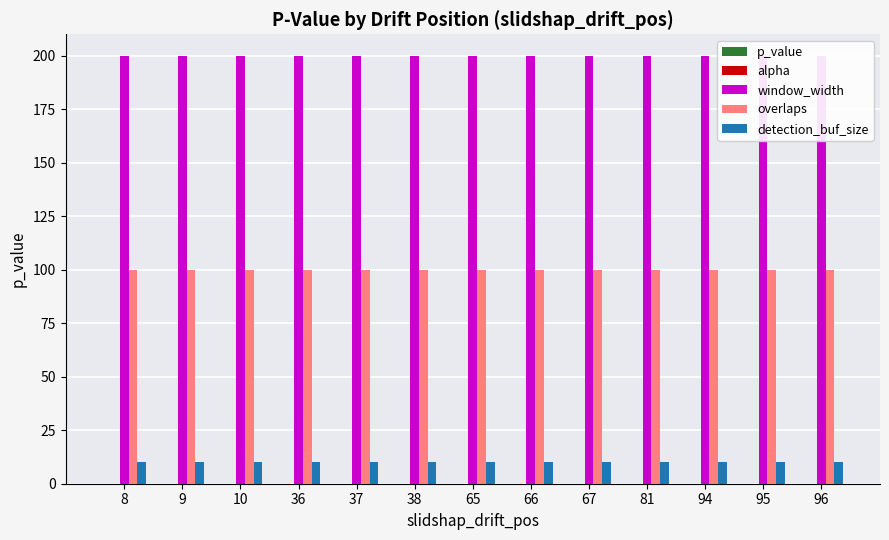

List the labels in order of alpha value, largest first.

8, 9, 10, 36, 37, 38, 65, 66, 67, 81, 94, 95, 96